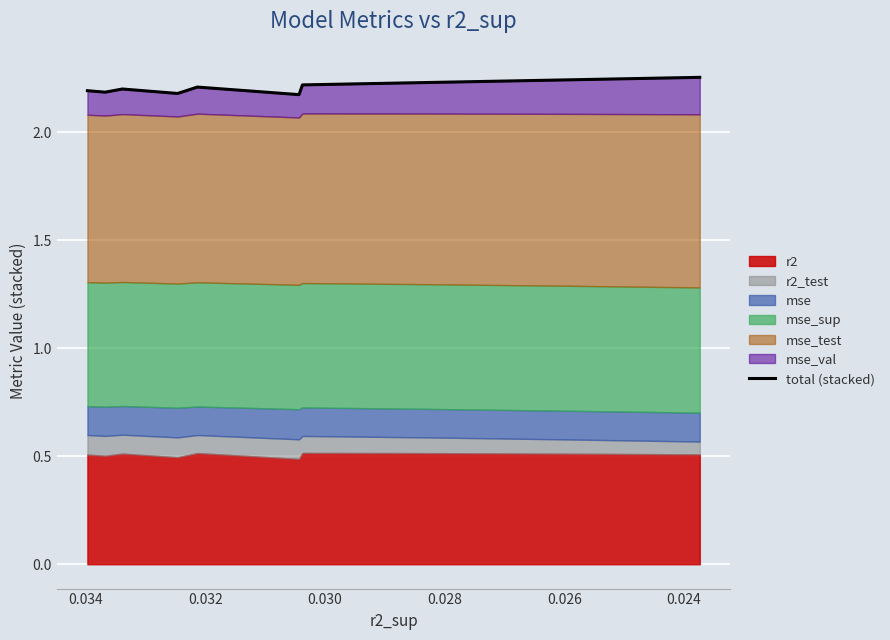

What is the label of the 5th point from the right?

0.032